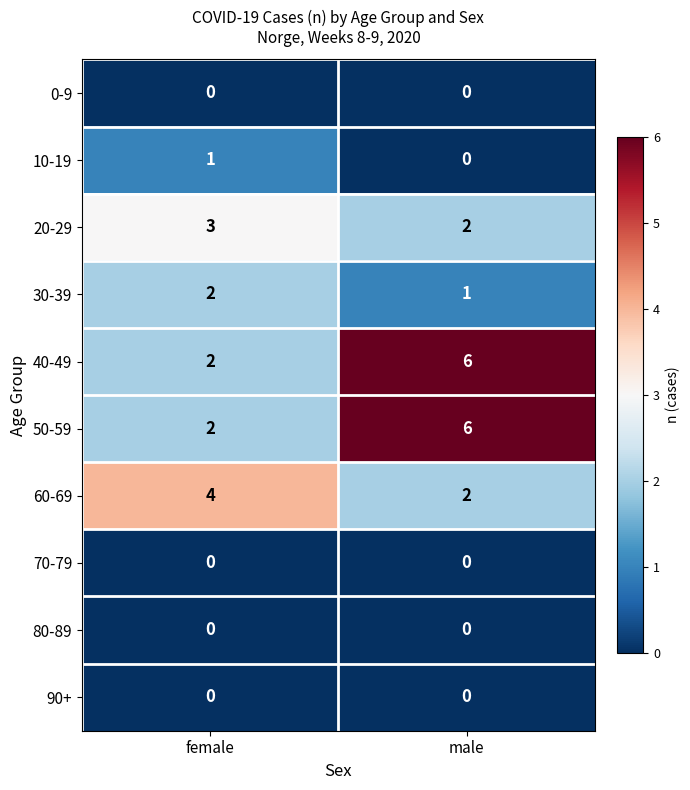

List the labels in order of 40-49 value, largest first.

male, female